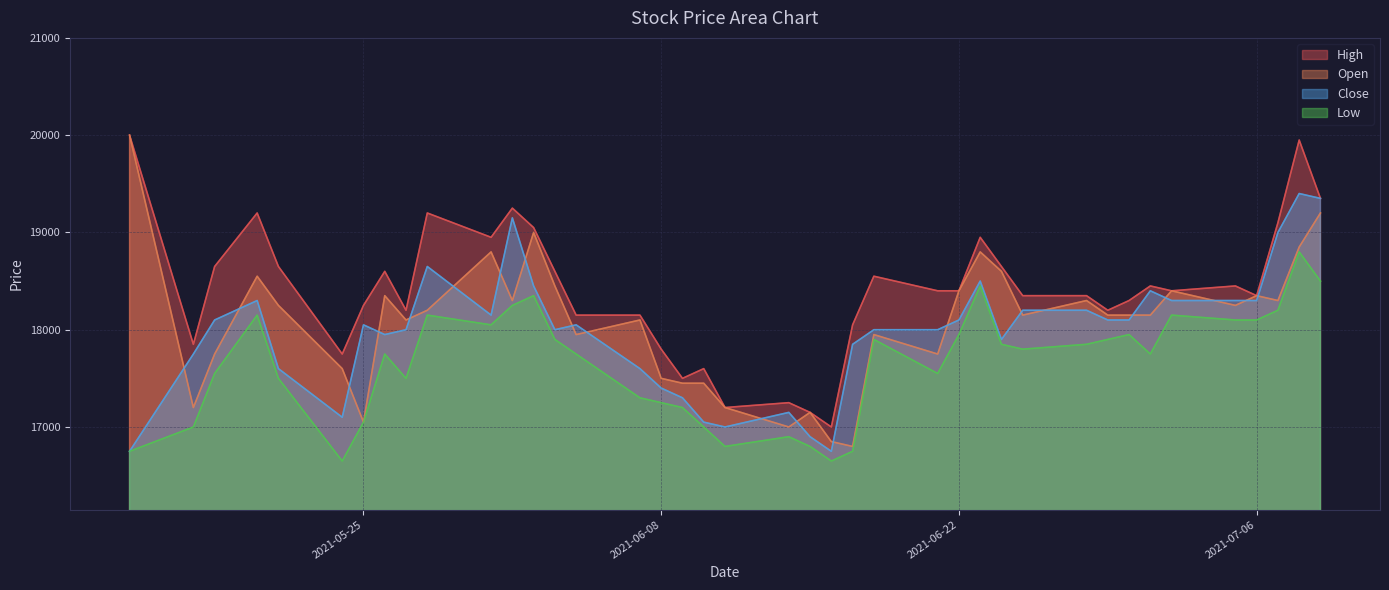

True or false: Close has more than 2 interior local peaks.

True